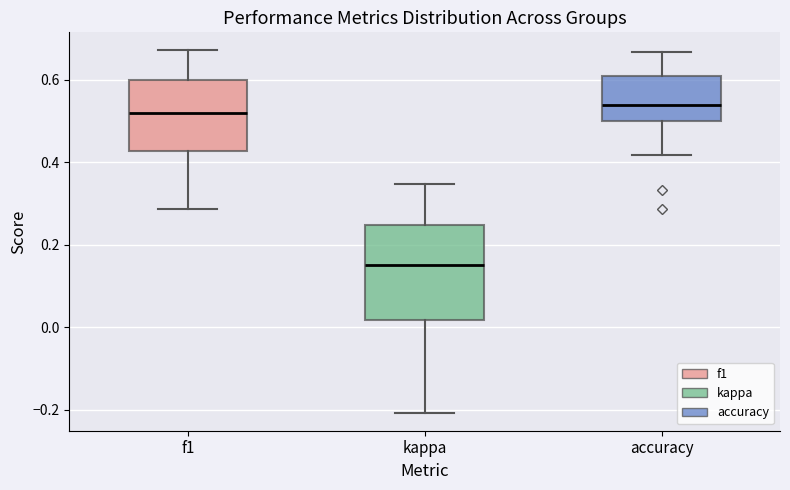

Which box's median line is the lowest?

kappa